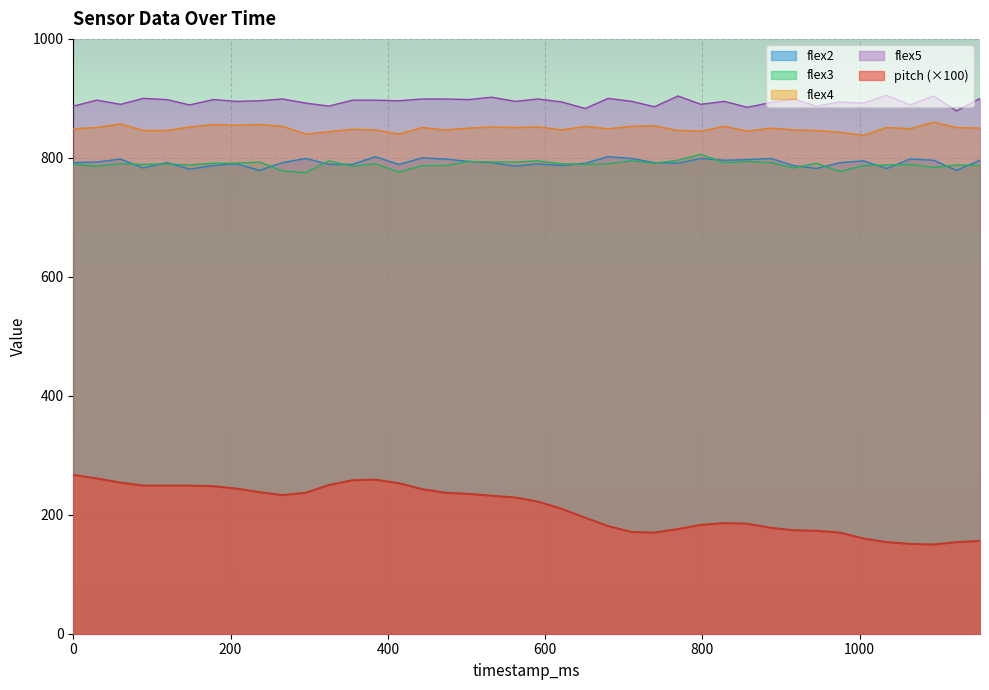

The value of flex3 at 473 is 415.2. True or false?

False